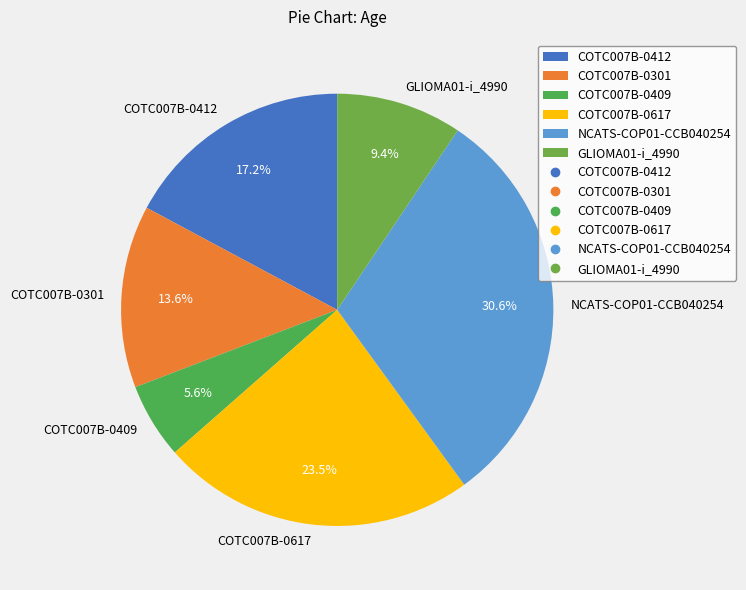

What is the smallest slice in the pie chart?

COTC007B-0409